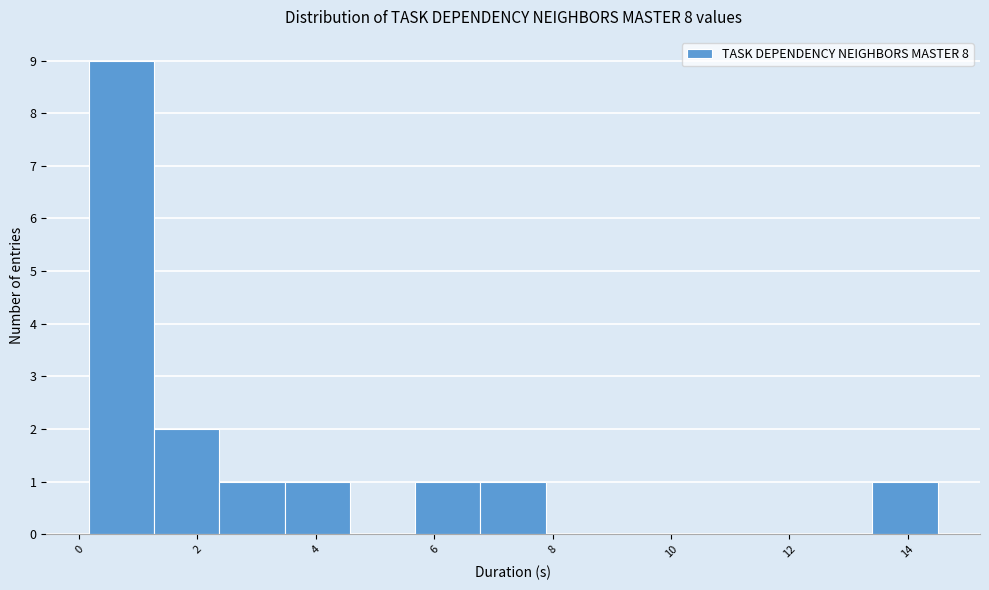

What is the height of the bar covering 1.2 to 2.4 on the x-axis? Neither the bar edges nor the heights are printed on the chart, so give them approximately, as read against the axes.

2